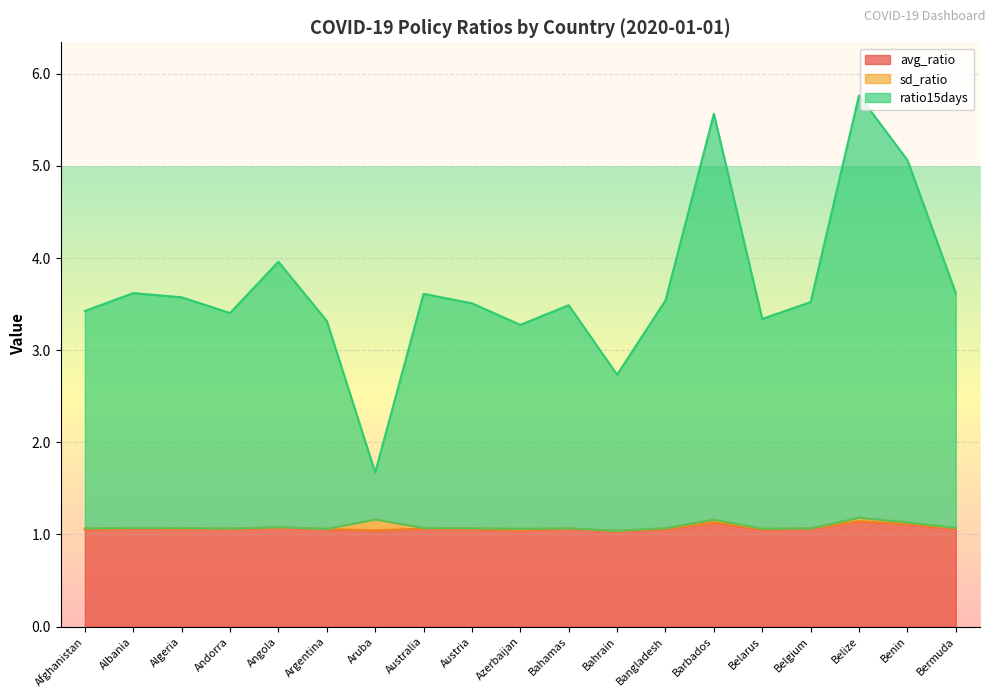

The value of avg_ratio at Albania is 1.5. True or false?

False